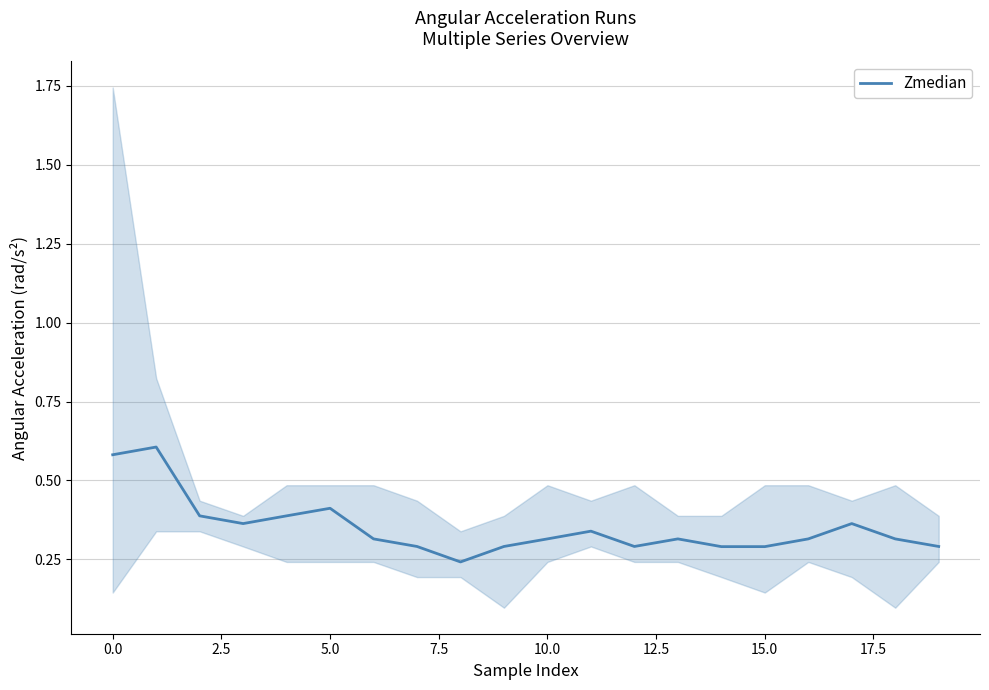

Reading left to right, what are all the values shown in this chart?

0.6	0.6	0.4	0.4	0.4	0.4	0.3	0.3	0.2	0.3	0.3	0.3	0.3	0.3	0.3	0.3	0.3	0.4	0.3	0.3